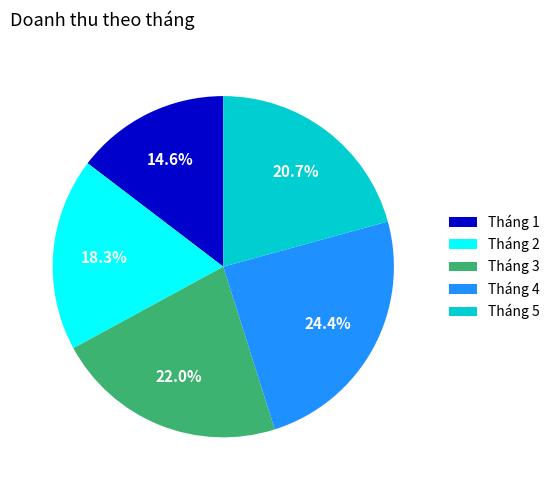

What is the ratio of the value at Tháng 2 to the value at Tháng 3?

0.8